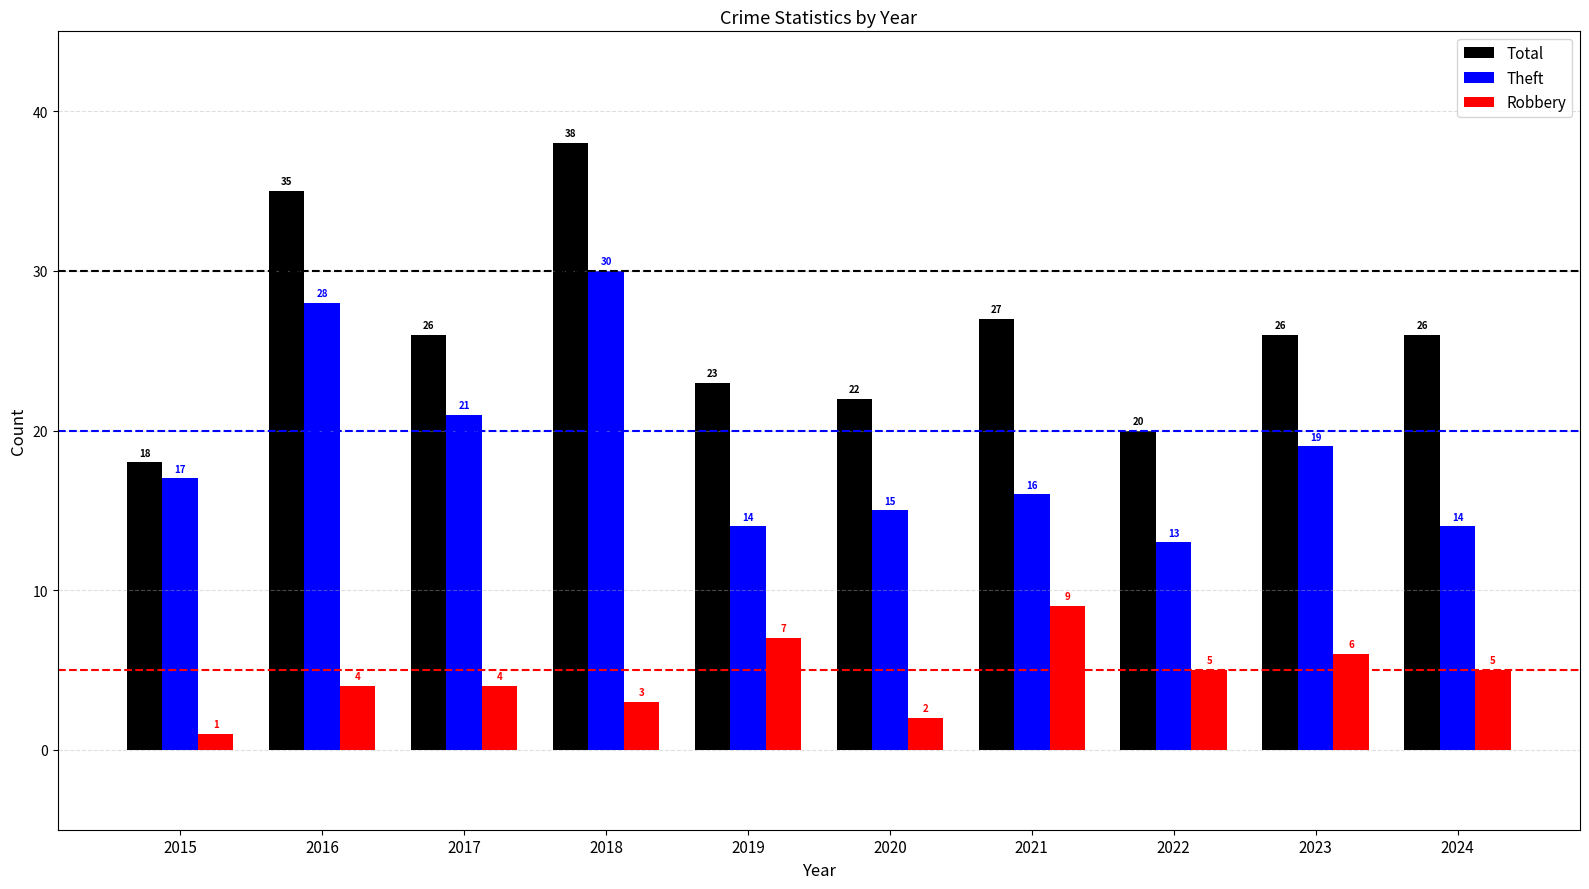

Are the bars grouped side by side (vs. stacked)?

Yes